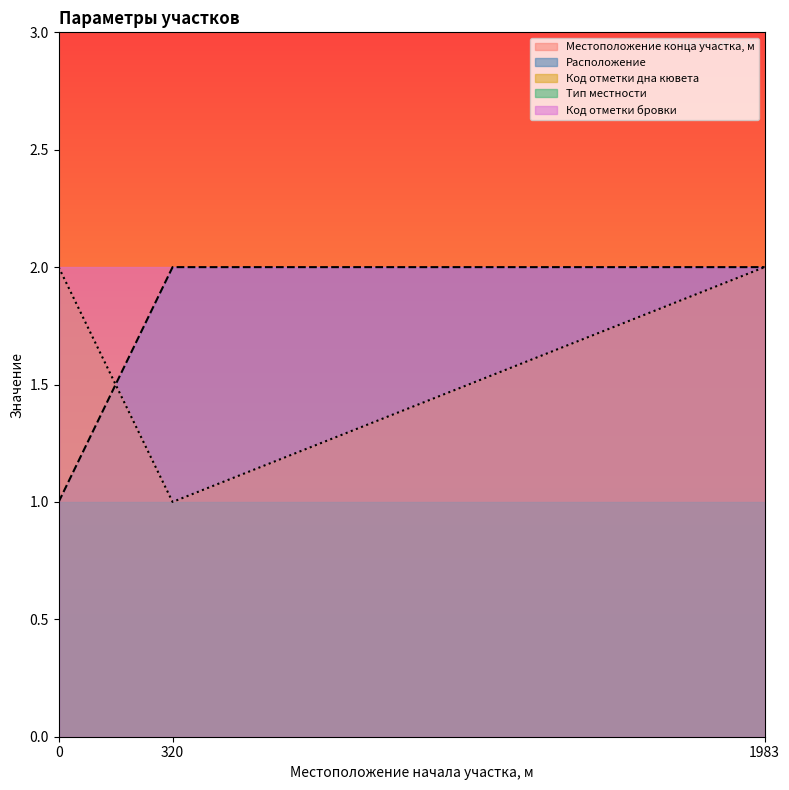

Between 320 and 0, which is larger?

320